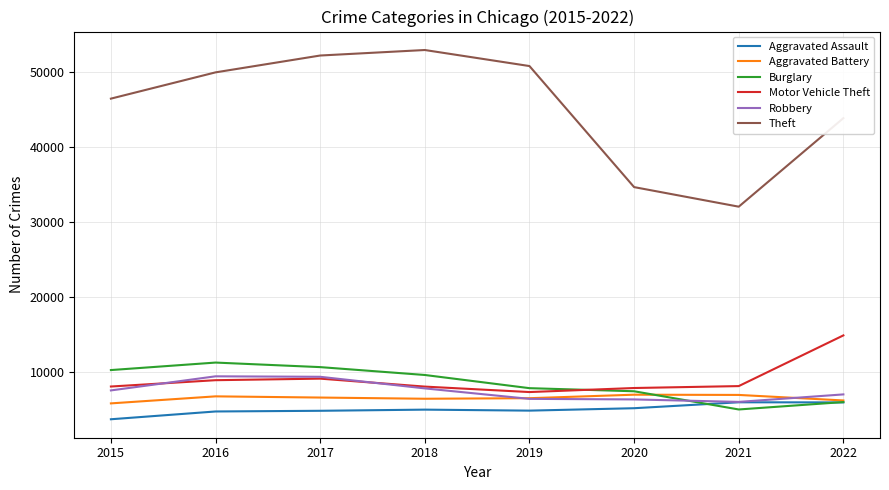

How many lines are shown in the chart?

6